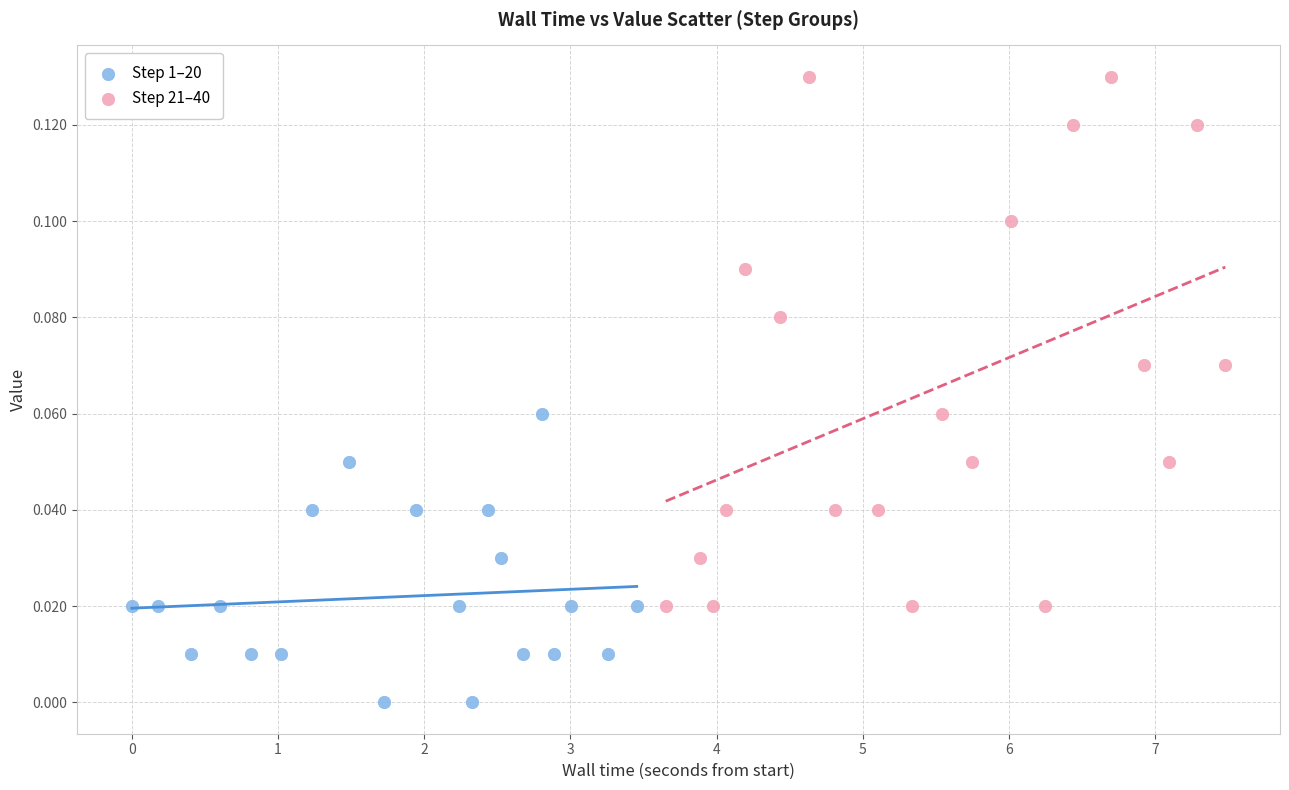

What are all the series names shown in the legend?

Step 1–20, Step 21–40